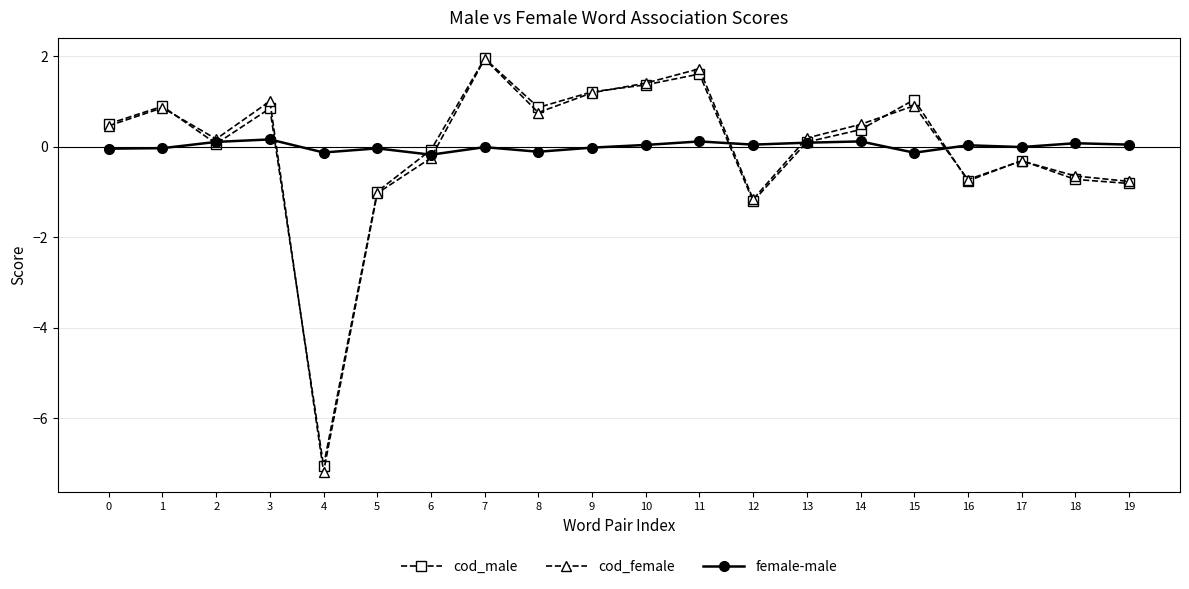

What is the greatest value displayed?

1.9